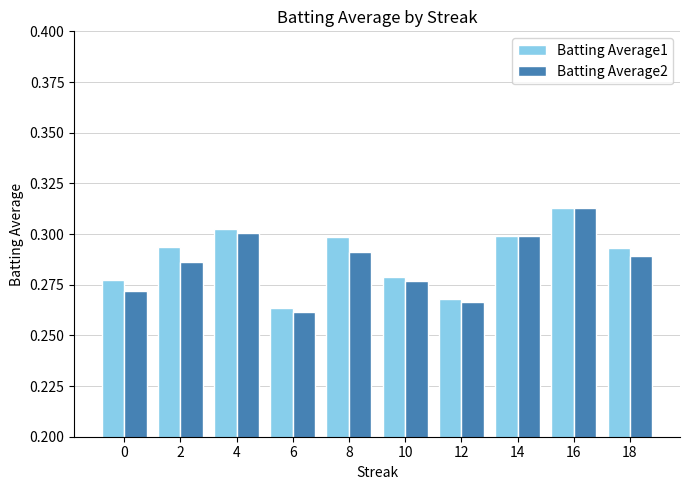

What is the sum of the Batting Average2 values at 6 and 12?

0.5